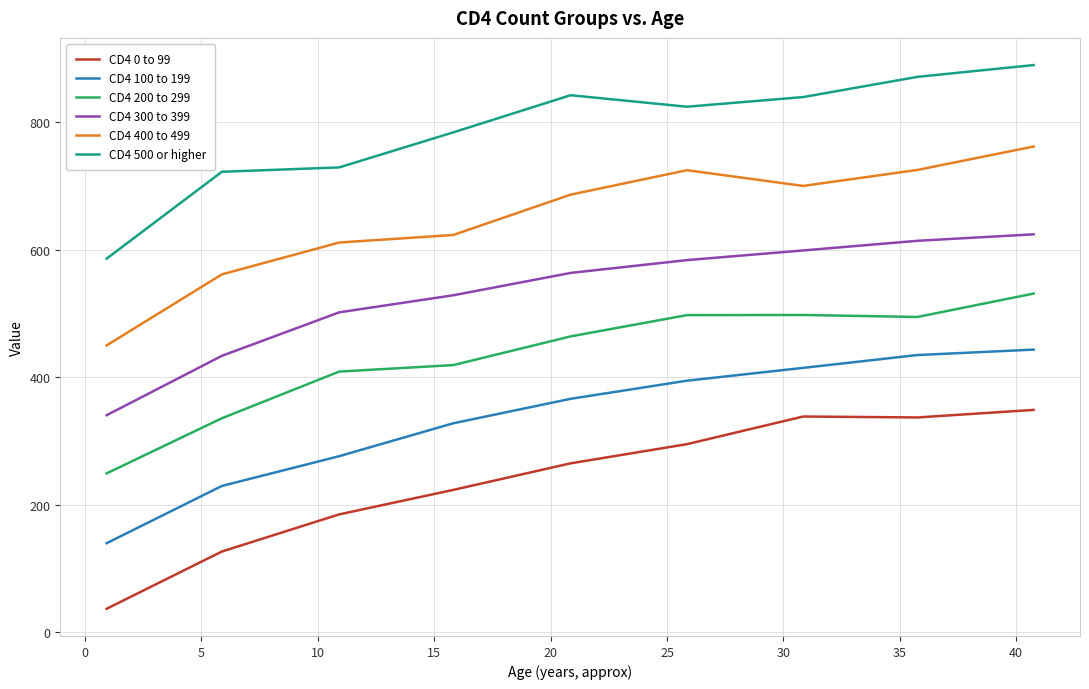

What is the minimum value for CD4 500 or higher?

586.0